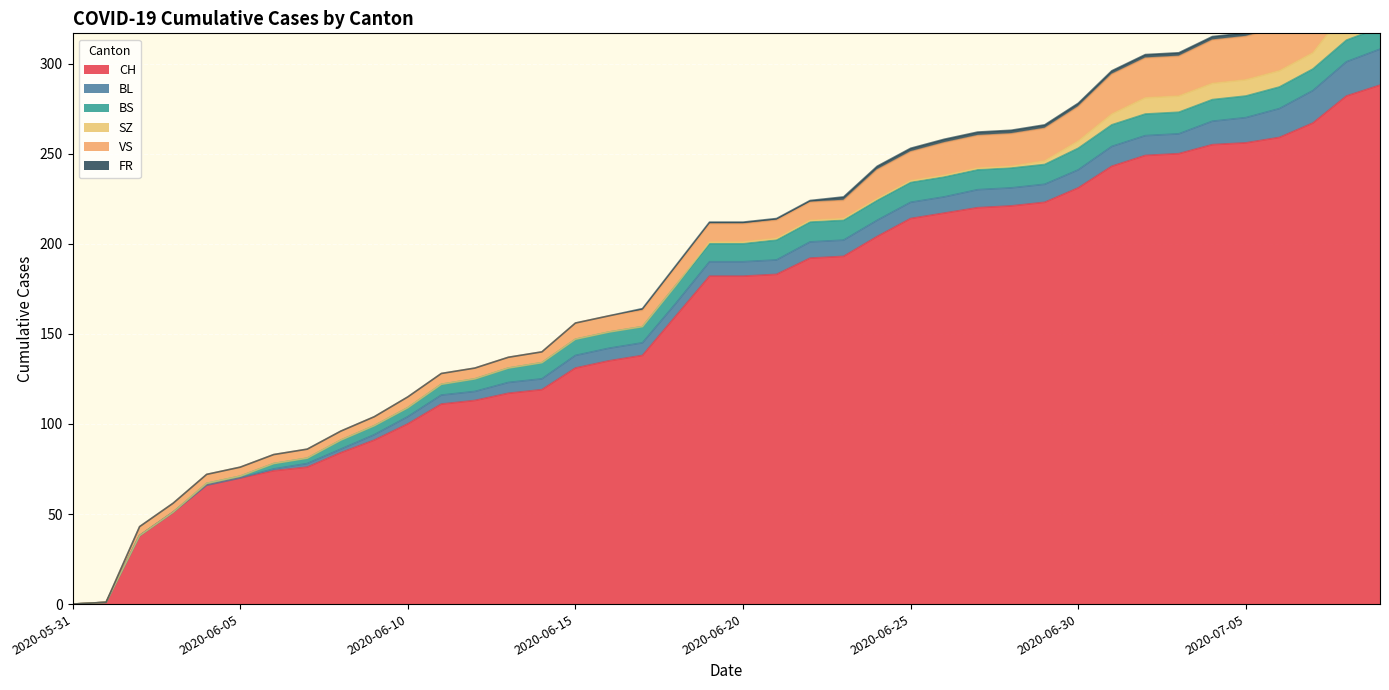

How many values in the VS series exceed 10?

16